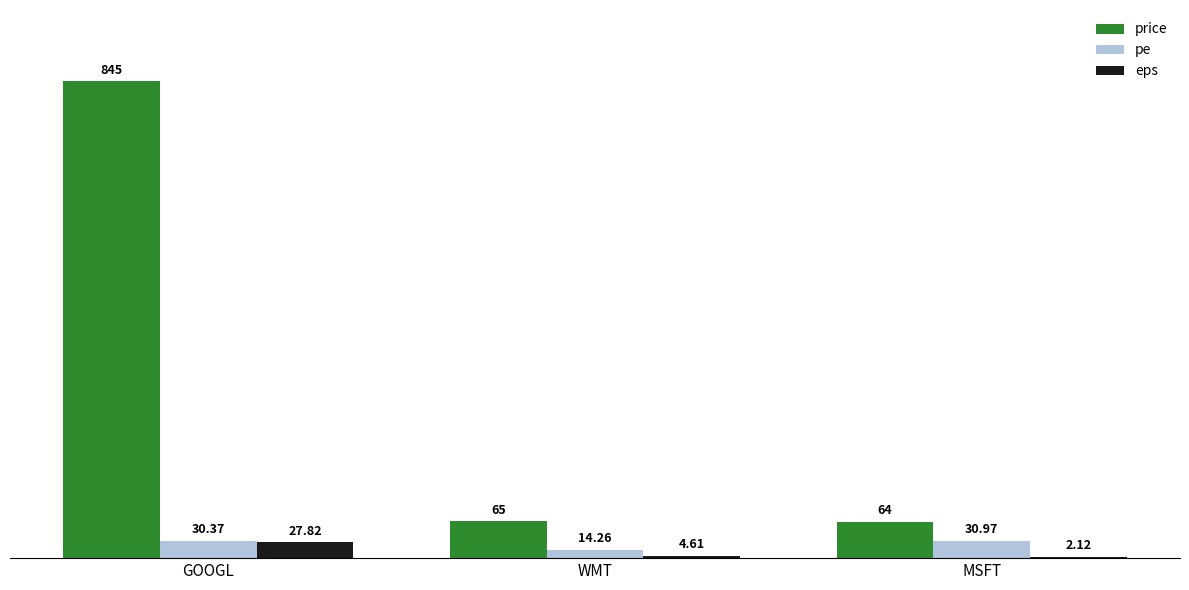

What is the total value across all series at WMT?

83.9